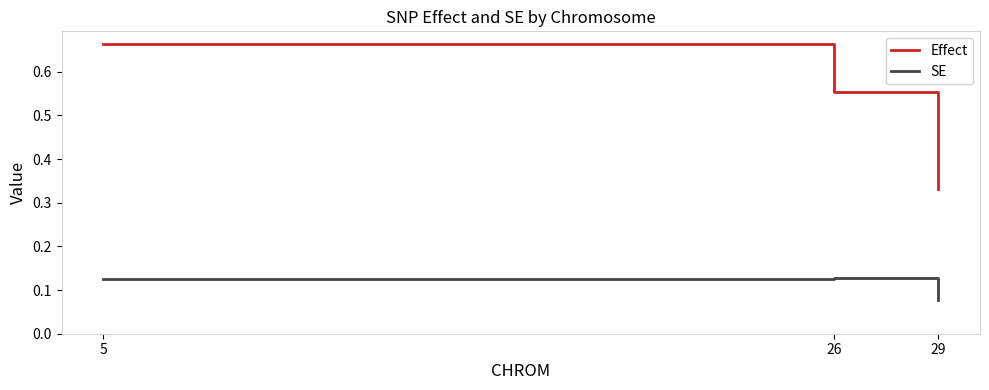

Which label corresponds to the smallest value in the chart?

29